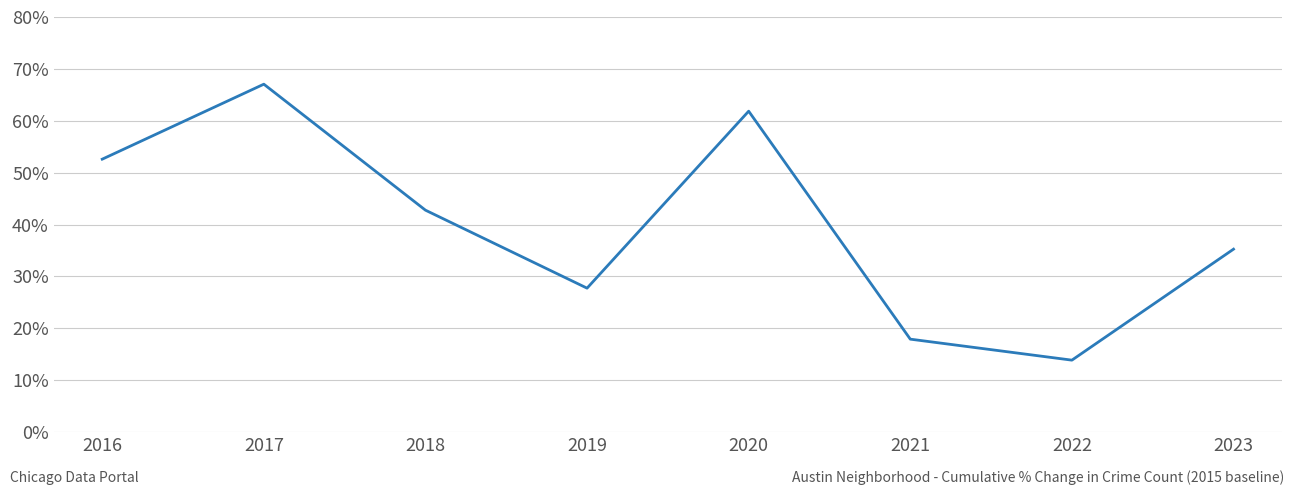

How many series are shown in this chart?

1